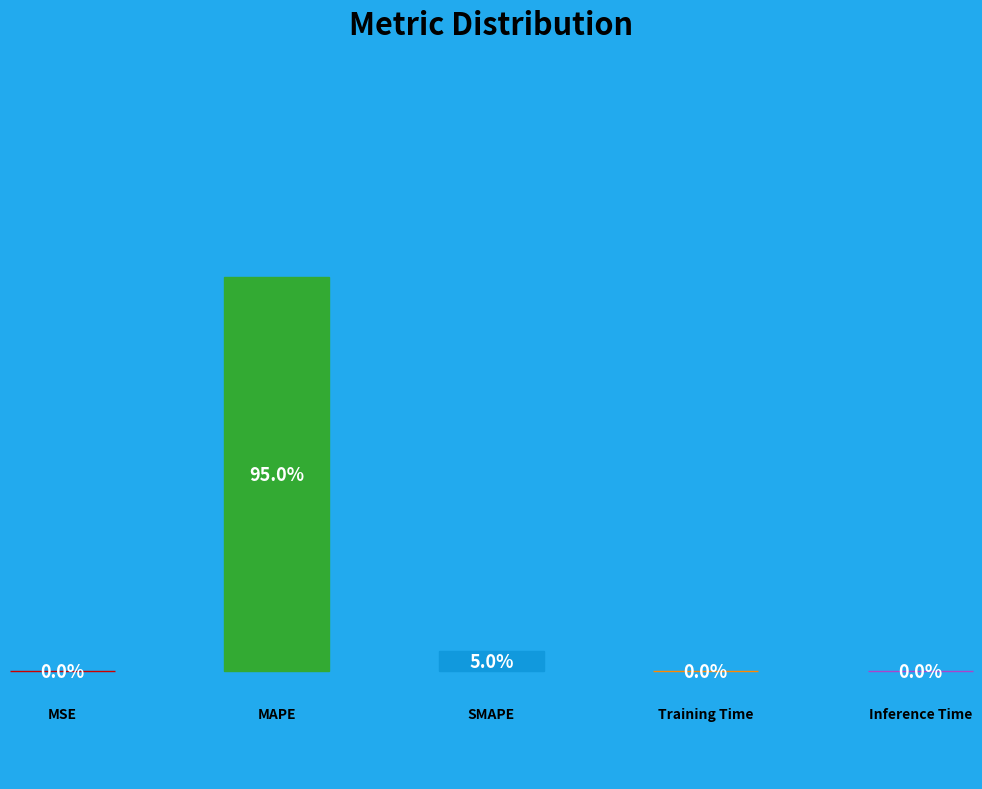

What percentage is the SMAPE slice, to the nearest percent?

5%